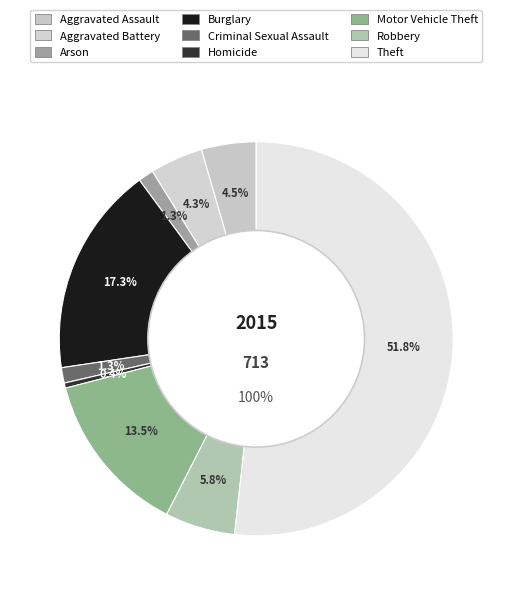

To the nearest percent, what portion does Criminal Sexual Assault represent?

1%